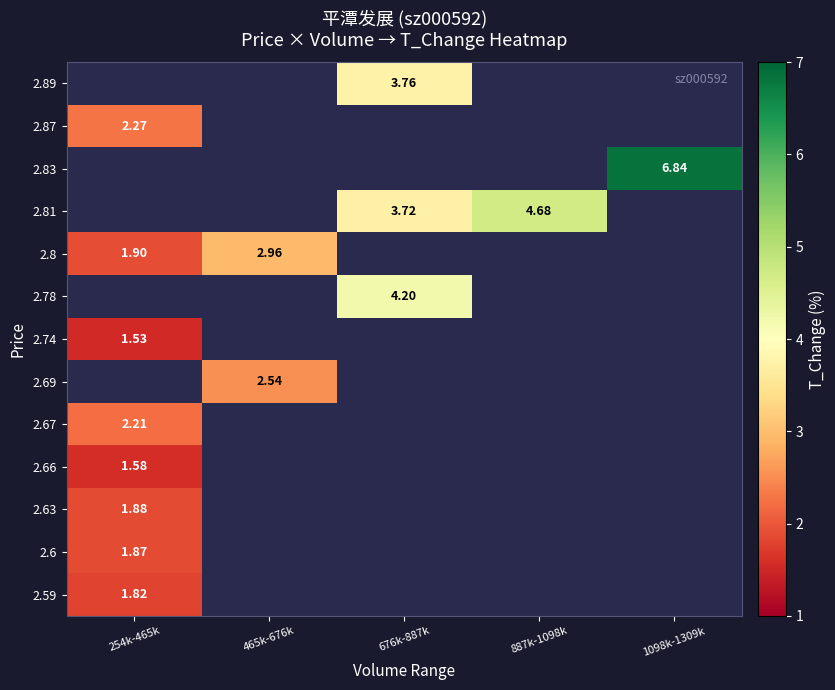

At which category does the chart reach its minimum across all series?

254k-465k